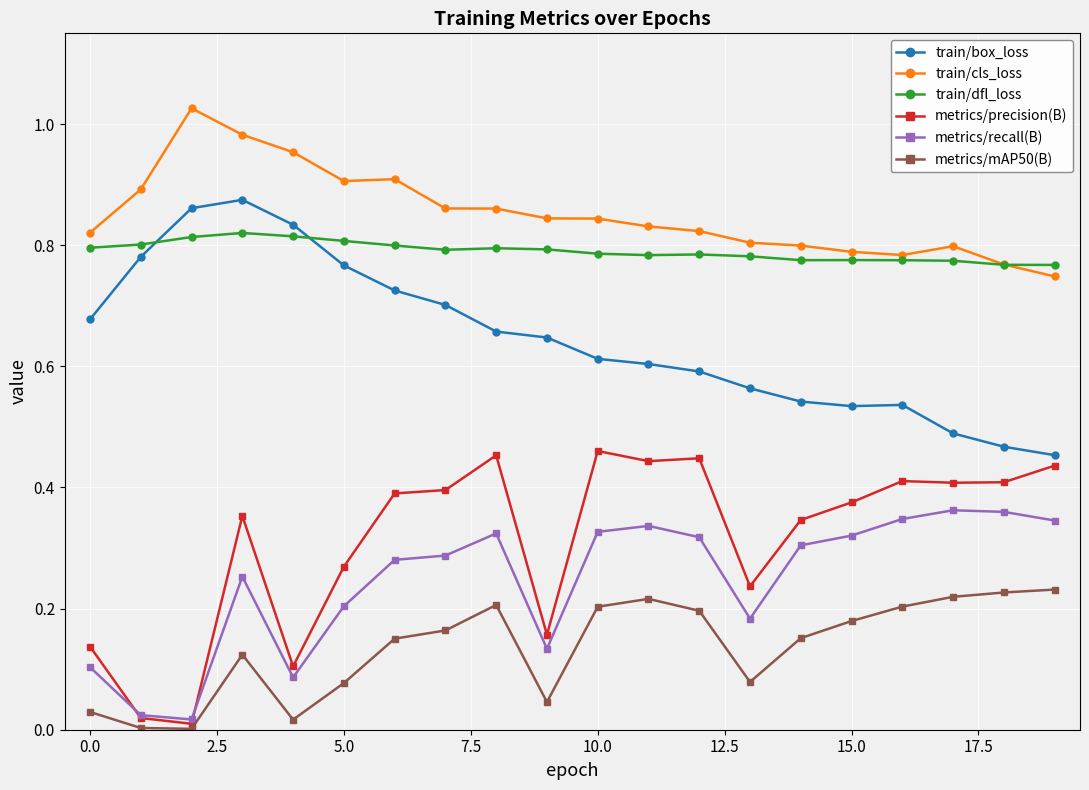

What are all the series names shown in the legend?

train/box_loss, train/cls_loss, train/dfl_loss, metrics/precision(B), metrics/recall(B), metrics/mAP50(B)